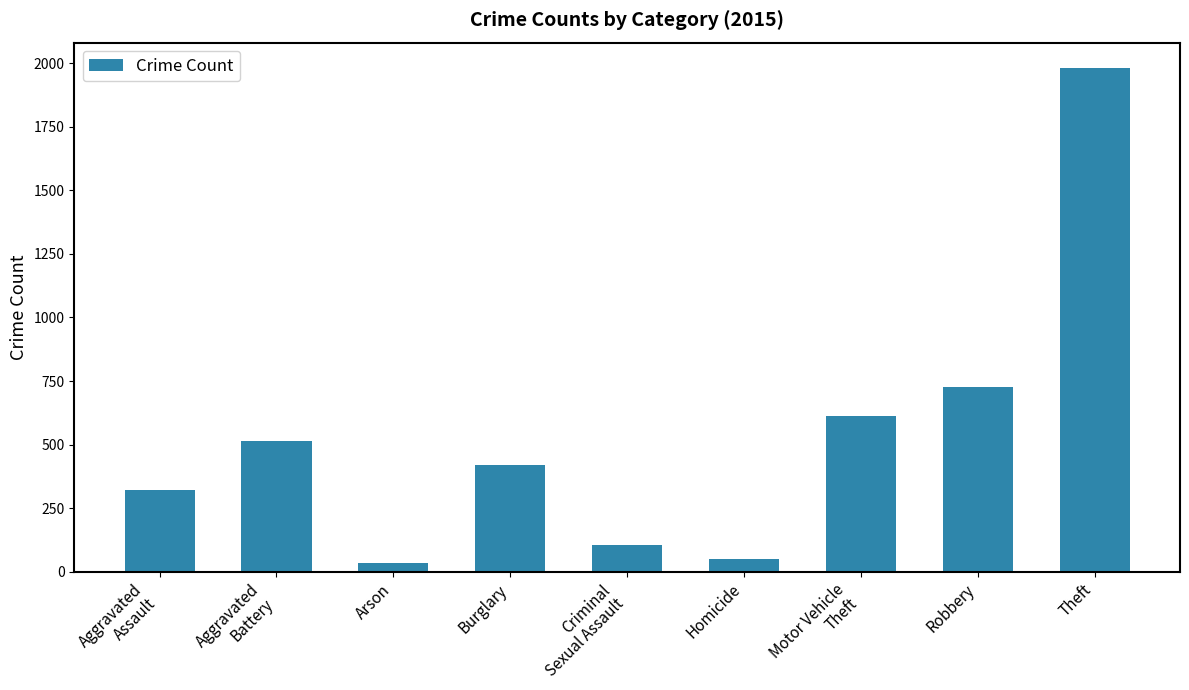

What is the change in value from Burglary to Motor Vehicle
Theft?

+193